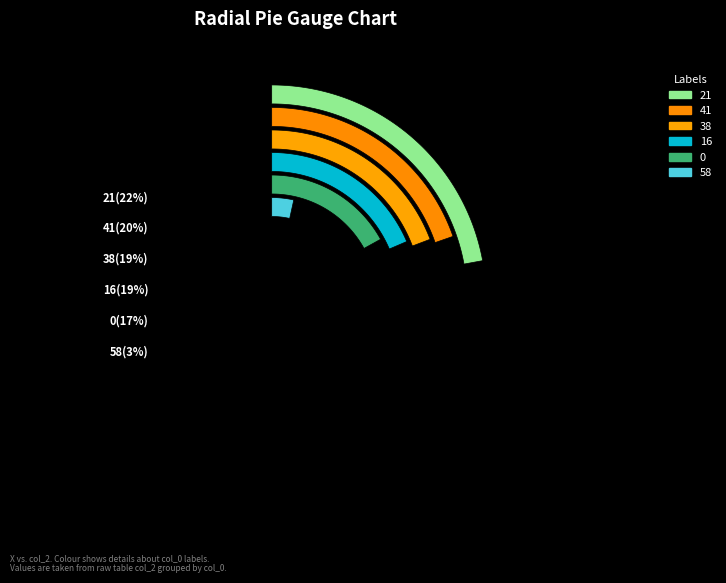

Combined, do 41 and 0 account for over 50%?

No